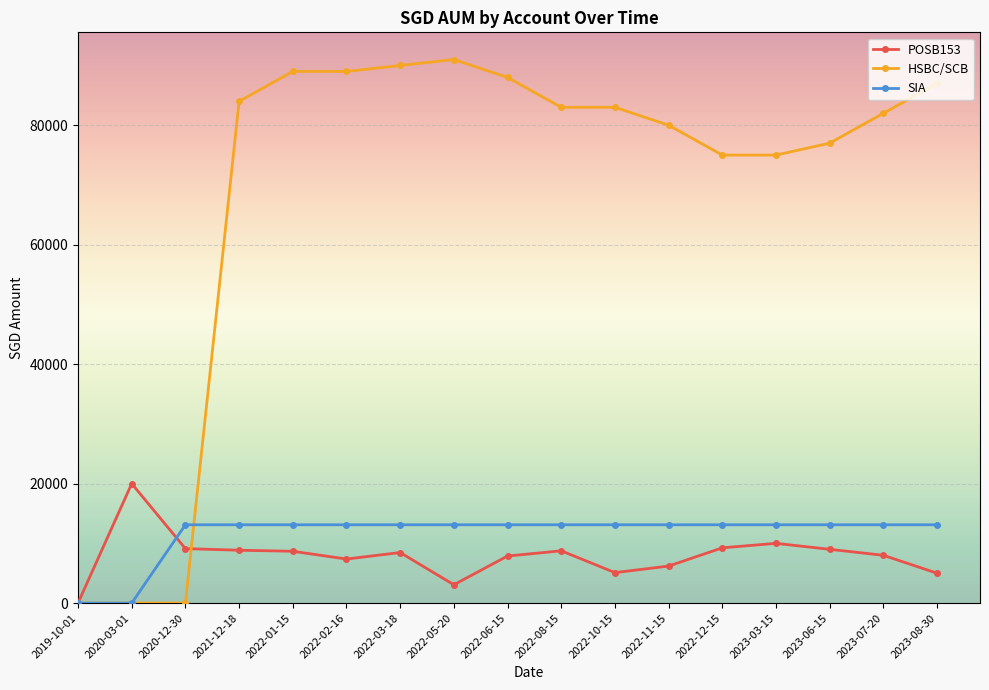

What is the total value across all series at 2022-05-20?

107175.5